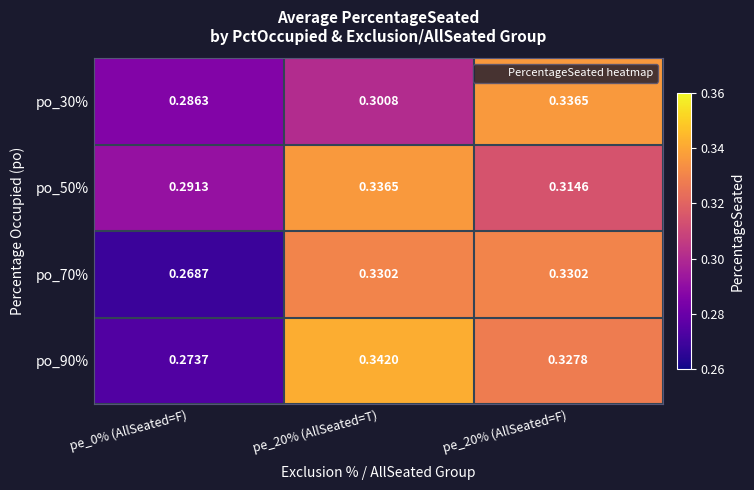

At which category is the sum across all series the highest?

pe_20% (AllSeated=T)